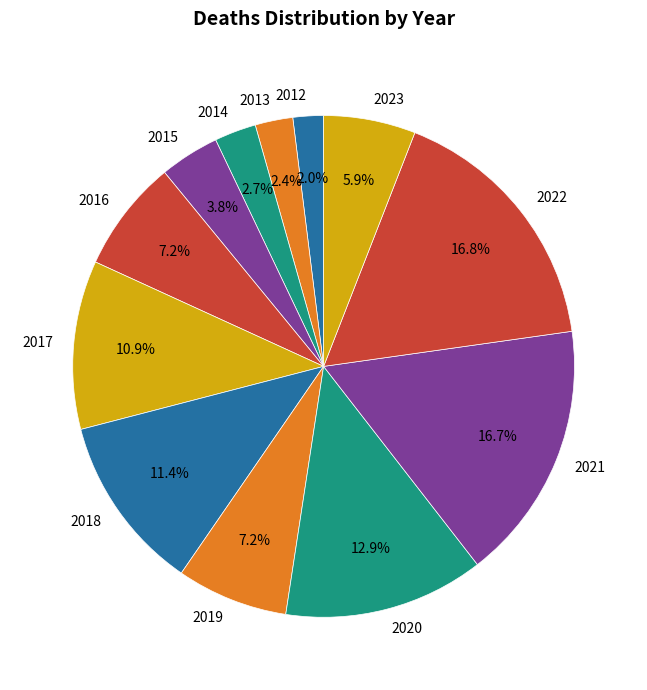

What percentage is NOT represented by 2013?

97.6%